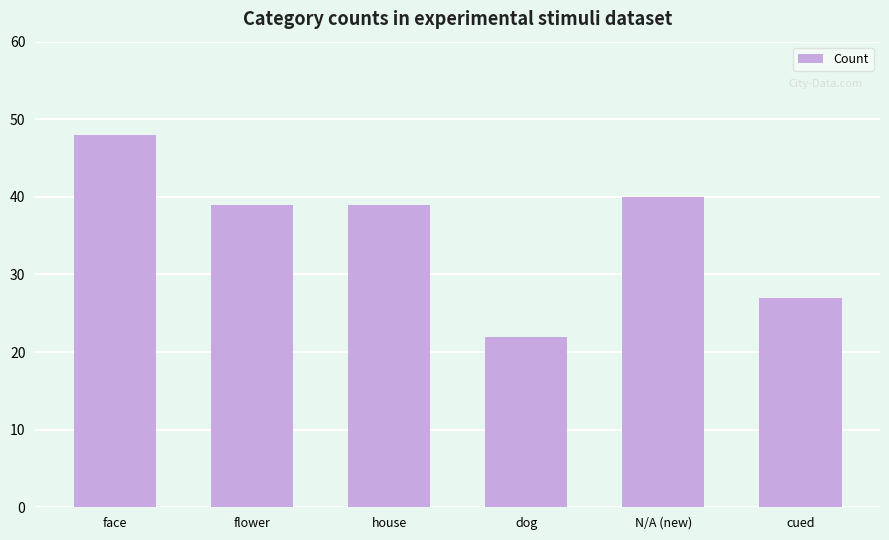

How many series are shown in this chart?

1